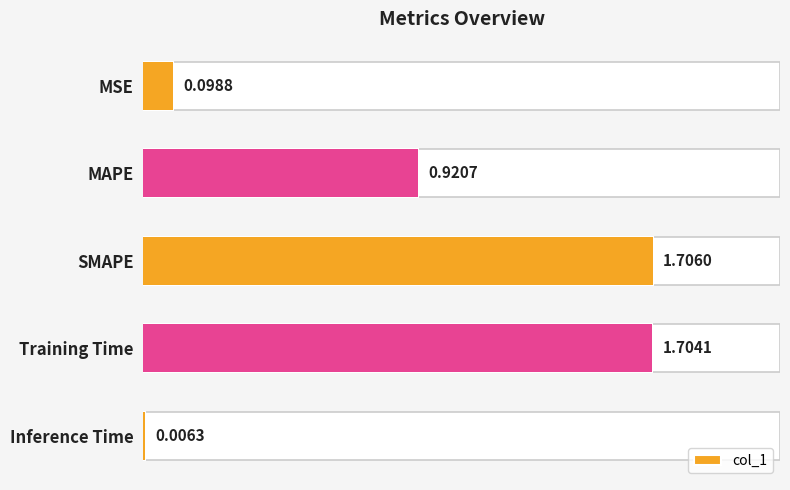

True or false: the data shows 0.1 at MSE.

True